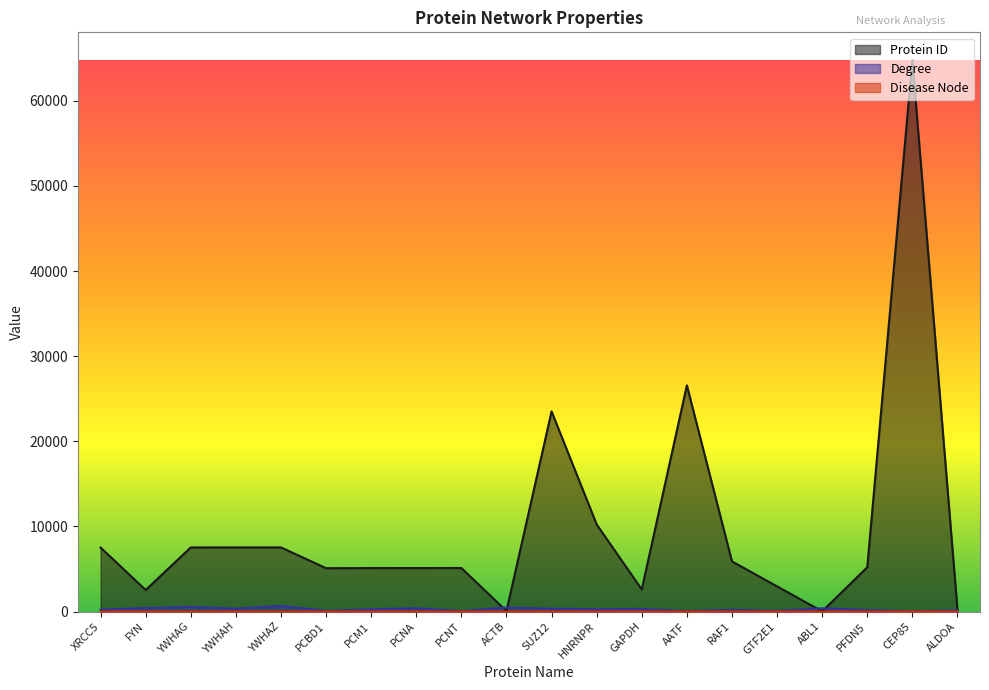

What is the spread (max minus min) of values at ABL1?

389